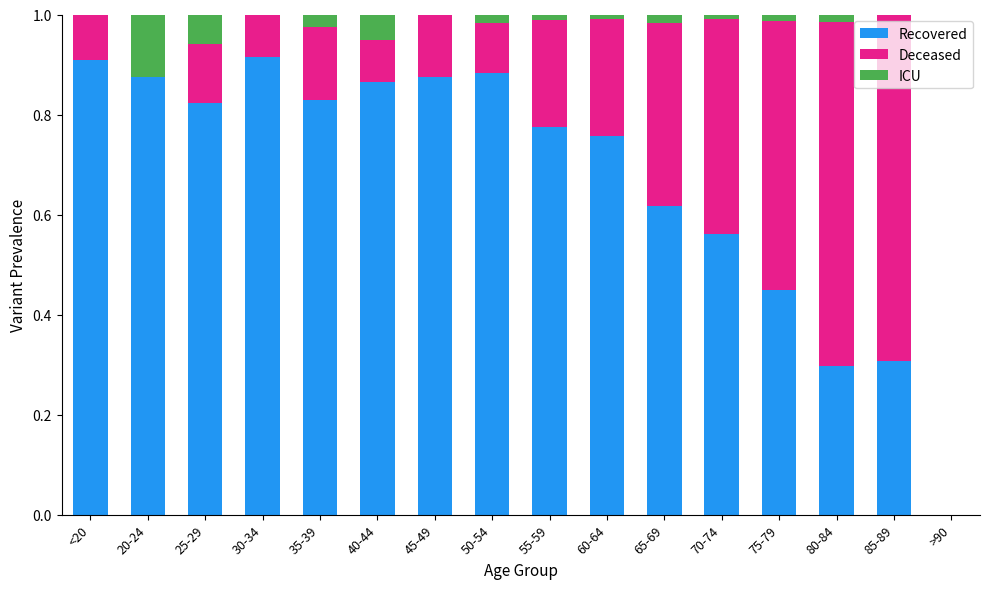

What is the total value across all series at 40-44?

1.0